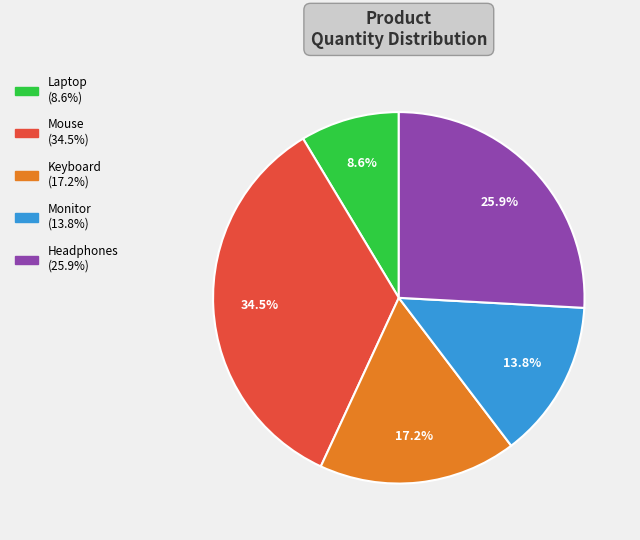

How many slices are in this pie chart?

5